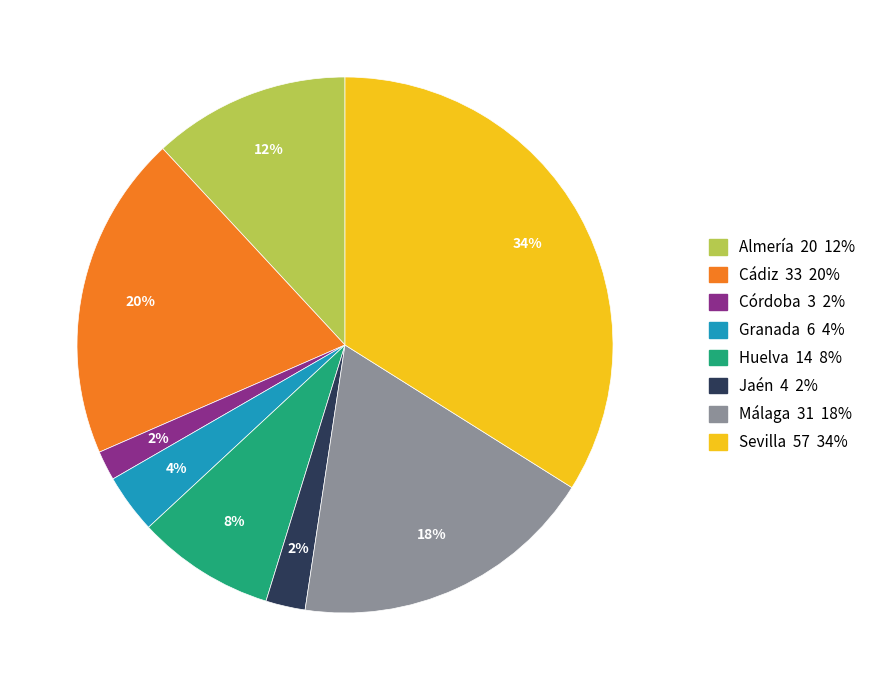

The Granada slice represents 4% of the pie. True or false?

True